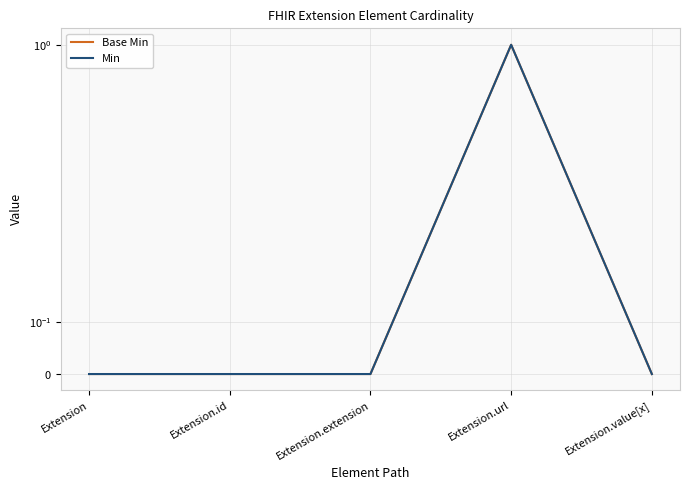

What is the difference between the maximum and minimum values in the Min series?

1